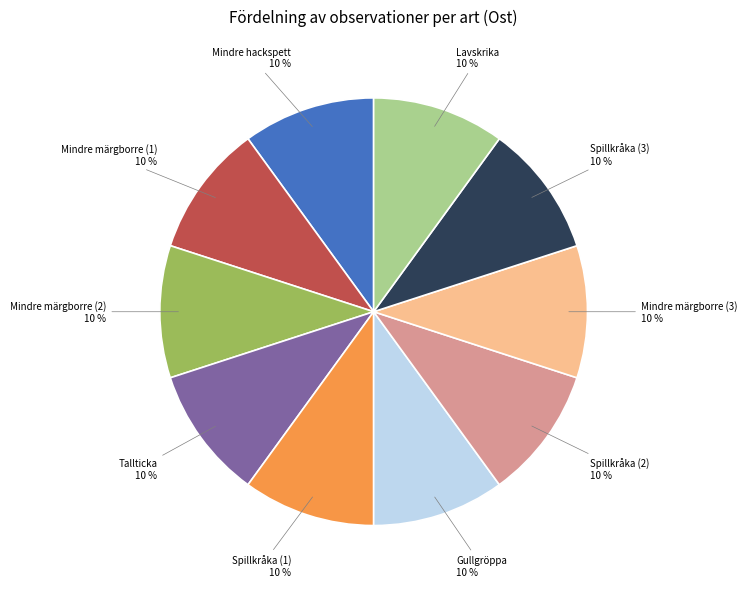

Does any single category account for the majority?

No